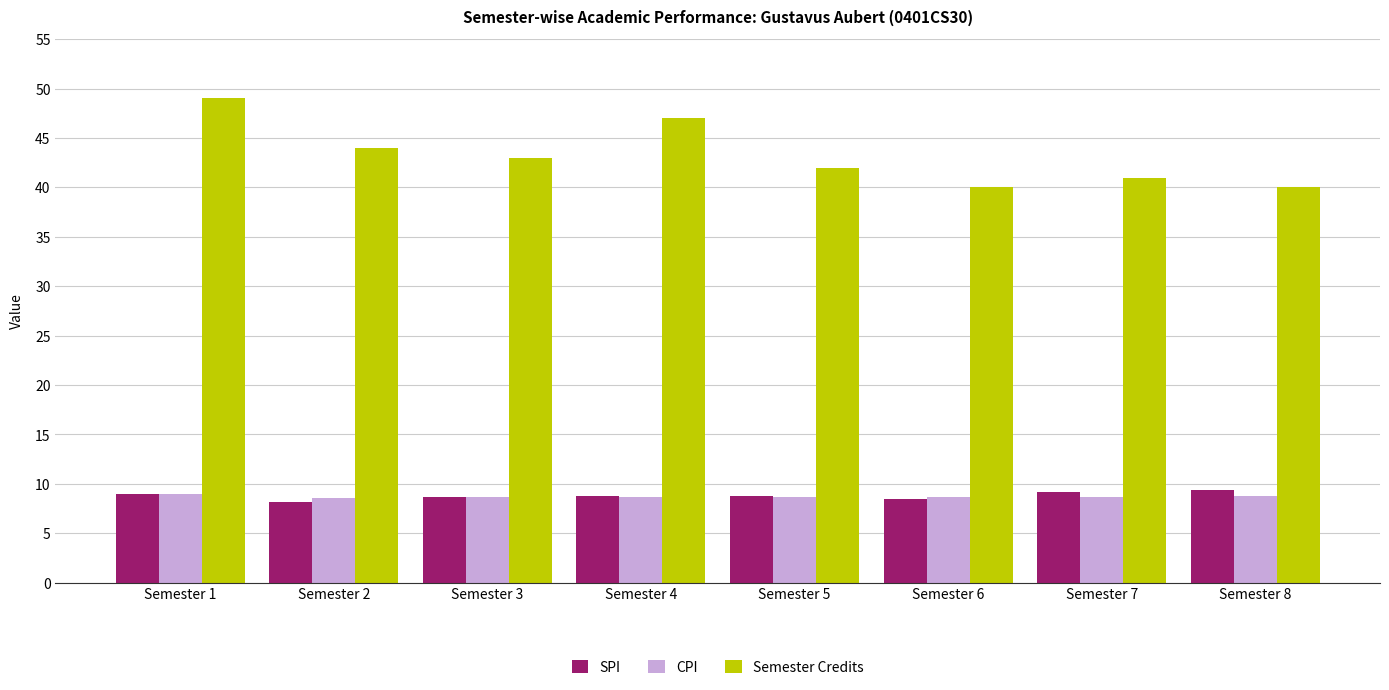

What are all the series names shown in the legend?

SPI, CPI, Semester Credits